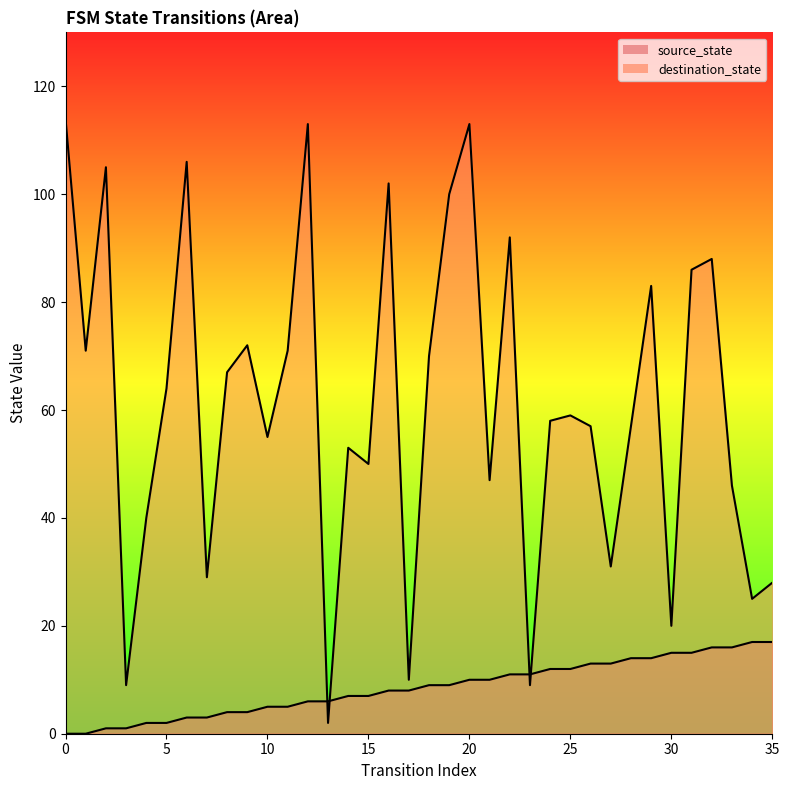

Reading right to left, what are all the values shown in this chart?

source_state: 35=17	34=17	33=16	32=16	31=15	30=15	29=14	28=14	27=13	26=13	25=12	24=12	23=11	22=11	21=10	20=10	19=9	18=9	17=8	16=8	15=7	14=7	13=6	12=6	11=5	10=5	9=4	8=4	7=3	6=3	5=2	4=2	3=1	2=1	1=0	0=0
destination_state: 35=28	34=25	33=46	32=88	31=86	30=20	29=83	28=57	27=31	26=57	25=59	24=58	23=9	22=92	21=47	20=113	19=100	18=70	17=10	16=102	15=50	14=53	13=2	12=113	11=71	10=55	9=72	8=67	7=29	6=106	5=64	4=40	3=9	2=105	1=71	0=114